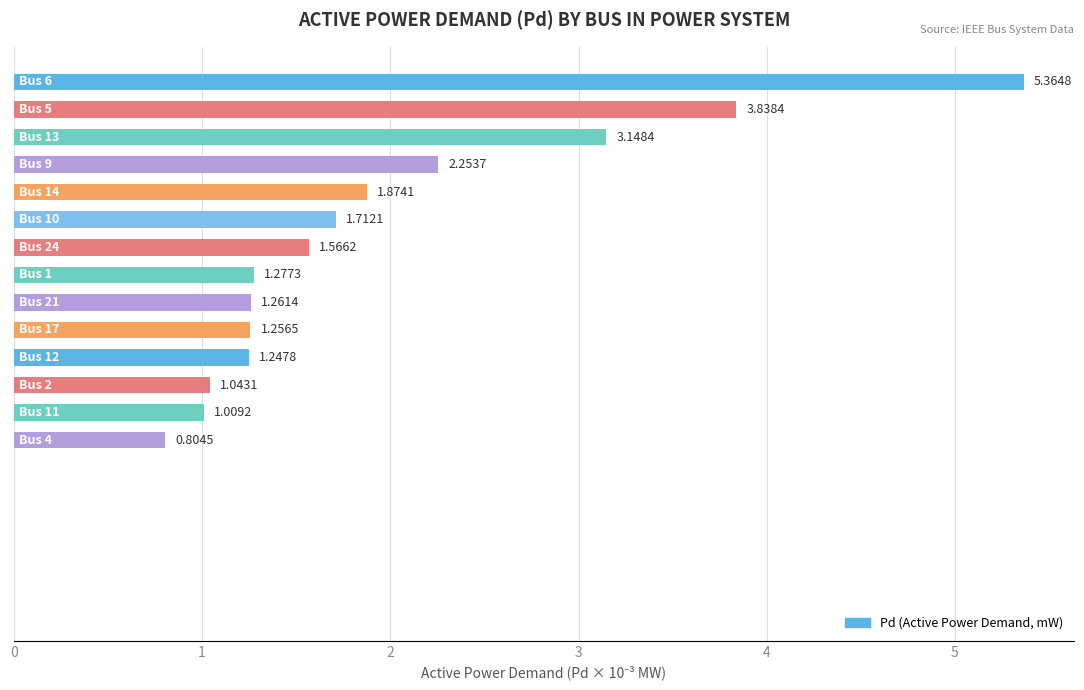

What is the sum of all values?

27.7